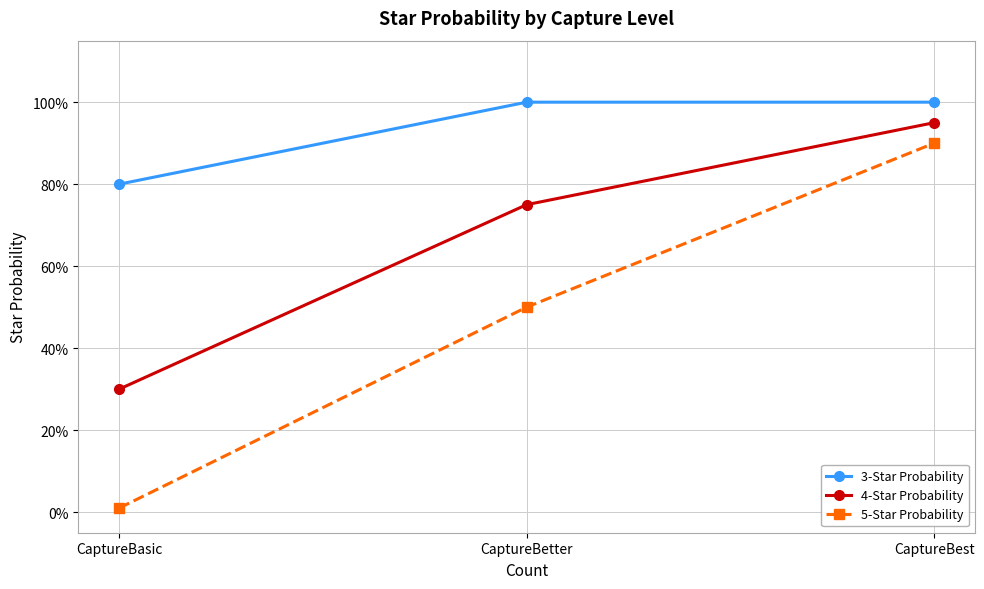

What position from the right is CaptureBetter?

2